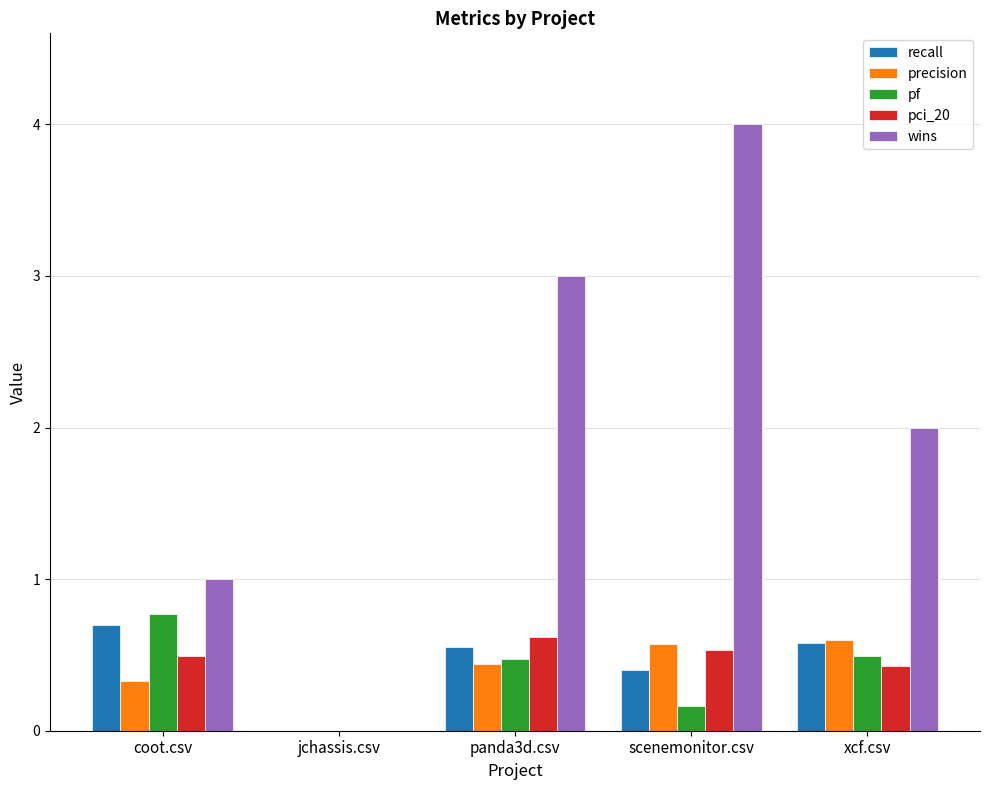

The pf series shows 0.3 at panda3d.csv. True or false?

False